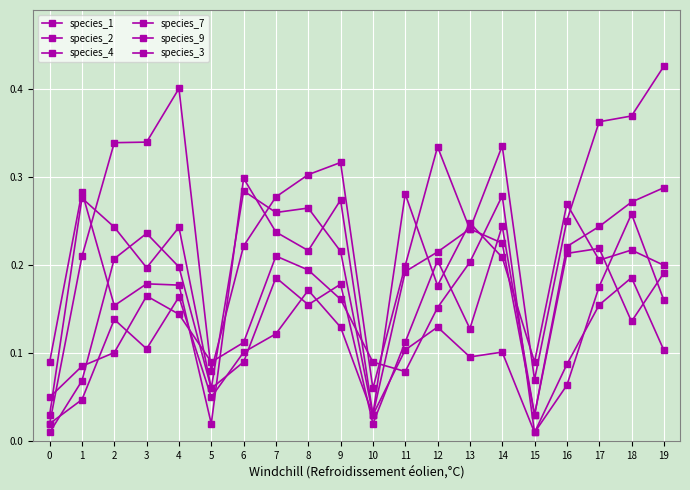

How many categories are shown in the chart?

20